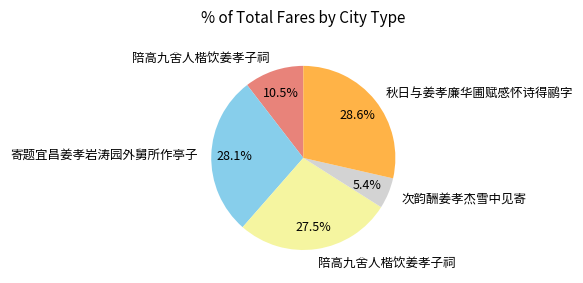

How many slices are in this pie chart?

5